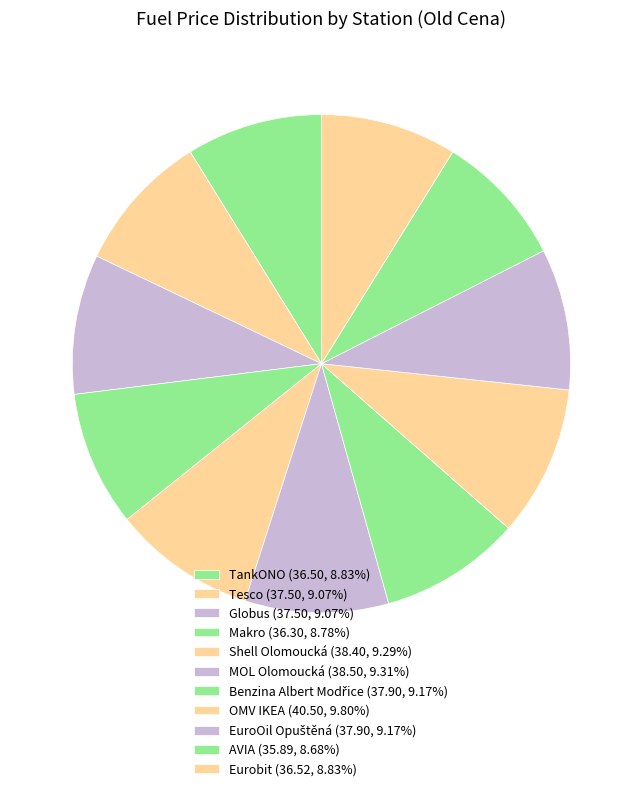

How many segments does this pie chart have?

11